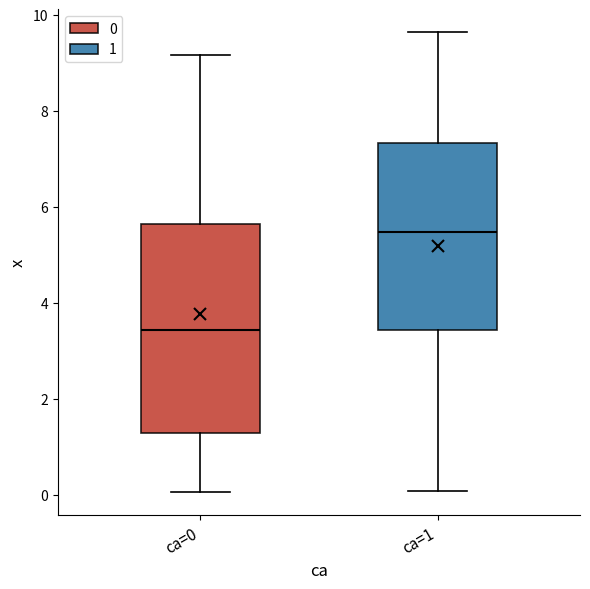

Where does the median line of the box for ca=1 sit on the y-axis? The values are not printed on the chart, so give them approximately, as read against the axis.

5.4